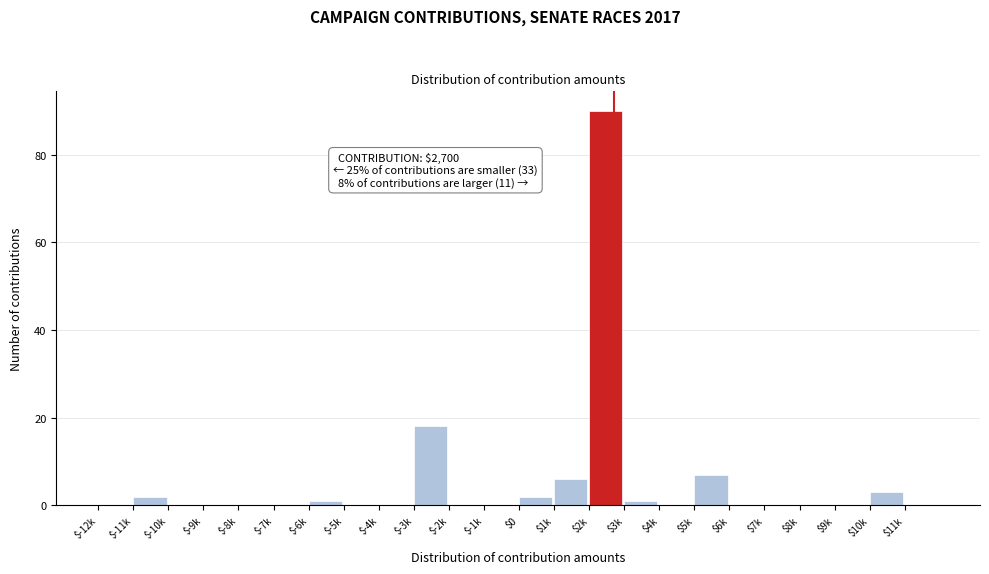

What is the maximum value shown in the chart?

90